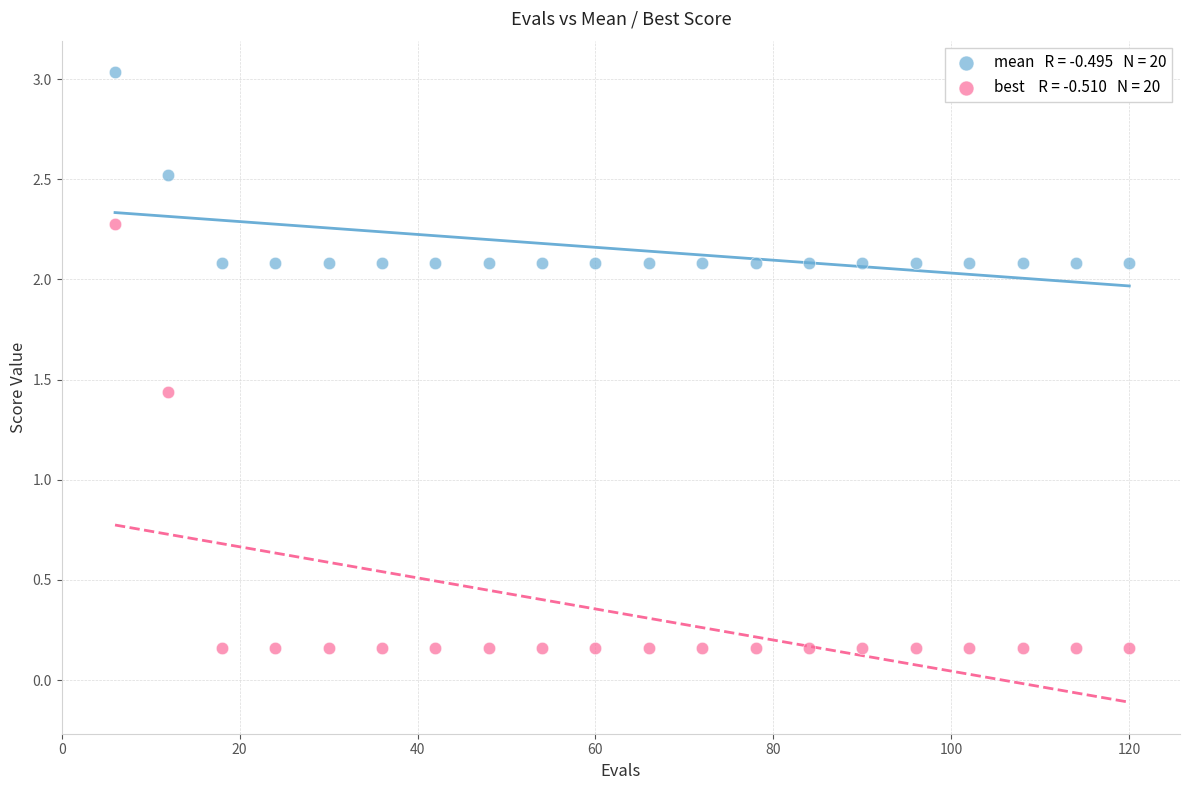

Across all data points, what is the range of Y values (max minus min)?

2.9